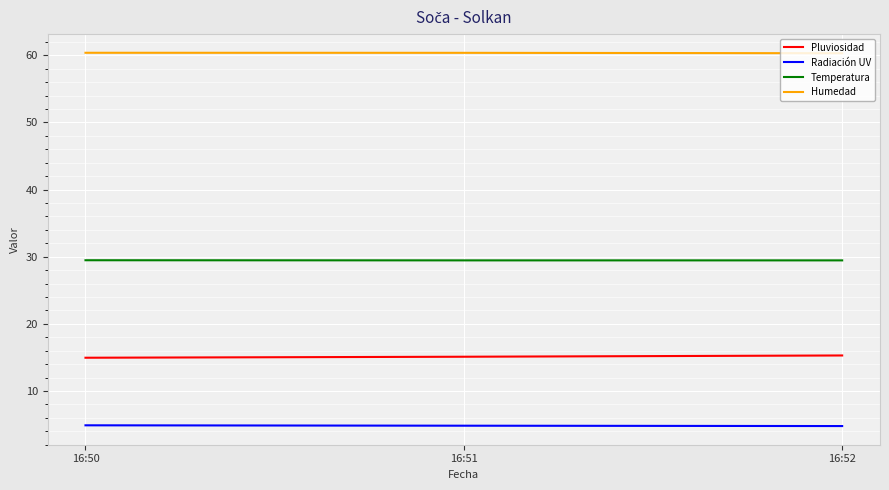

What is the highest value of the Pluviosidad series?

15.3